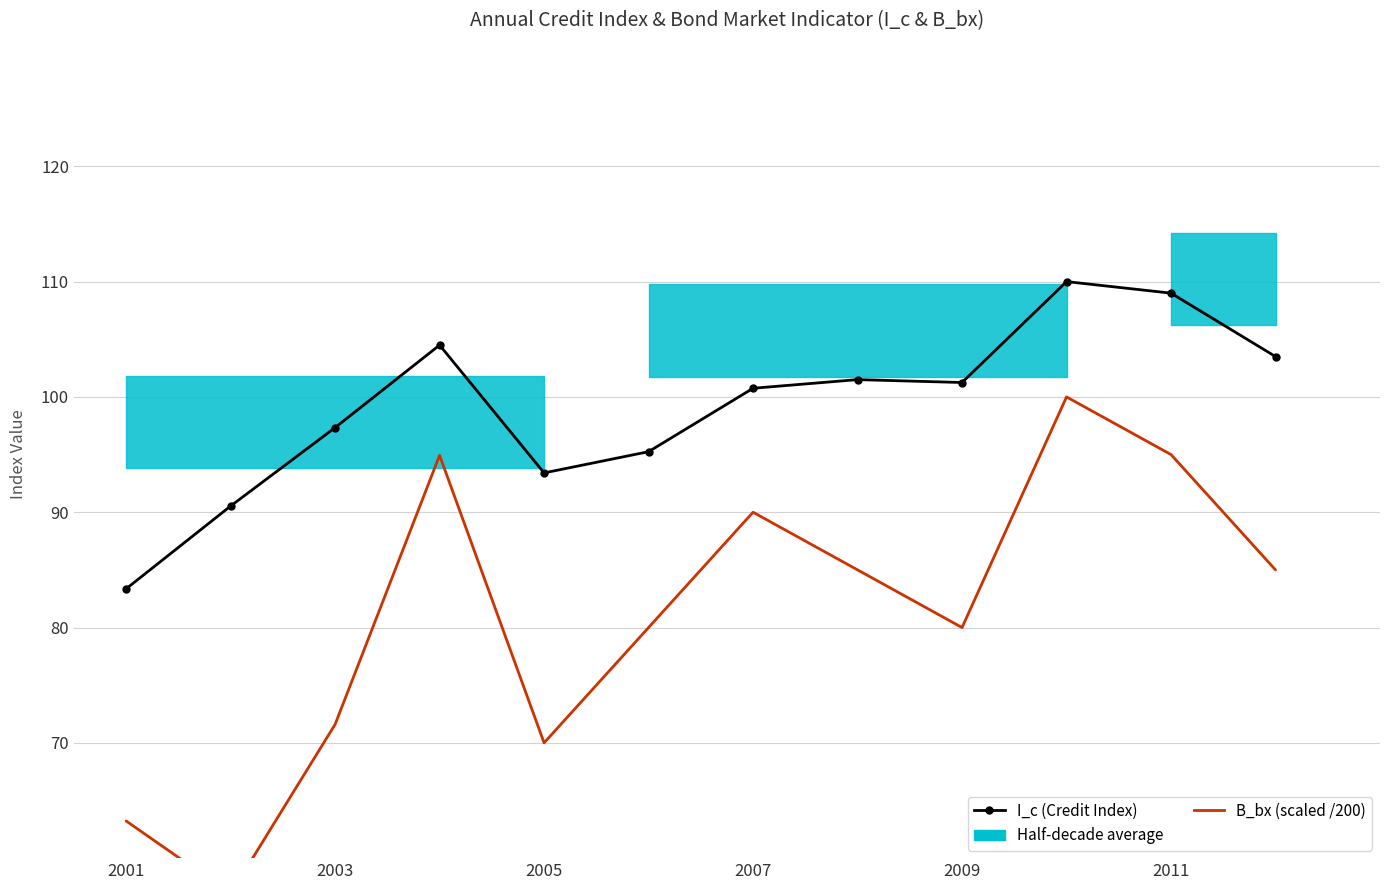

Is it true that I_c (Credit Index) equals 109.0 at 2011?

True